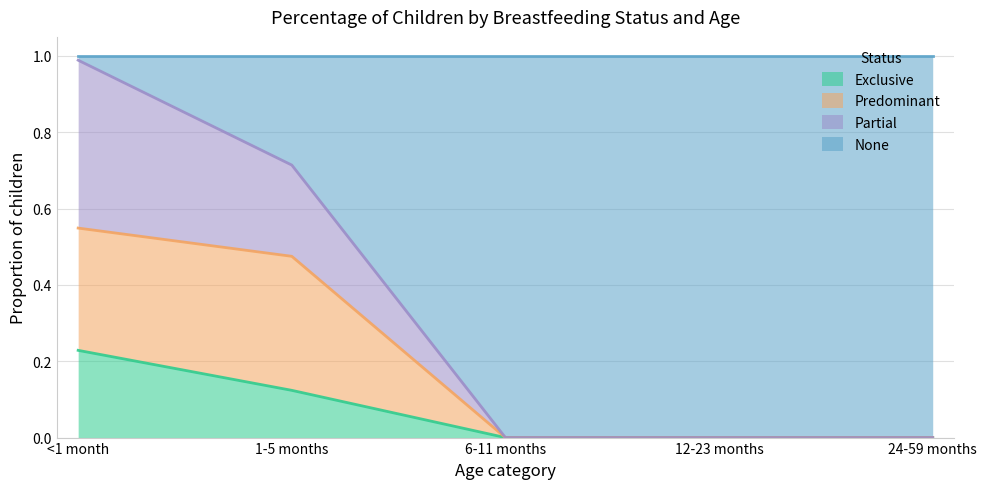

True or false: Exclusive has more than 2 points higher than both neighbors.

False